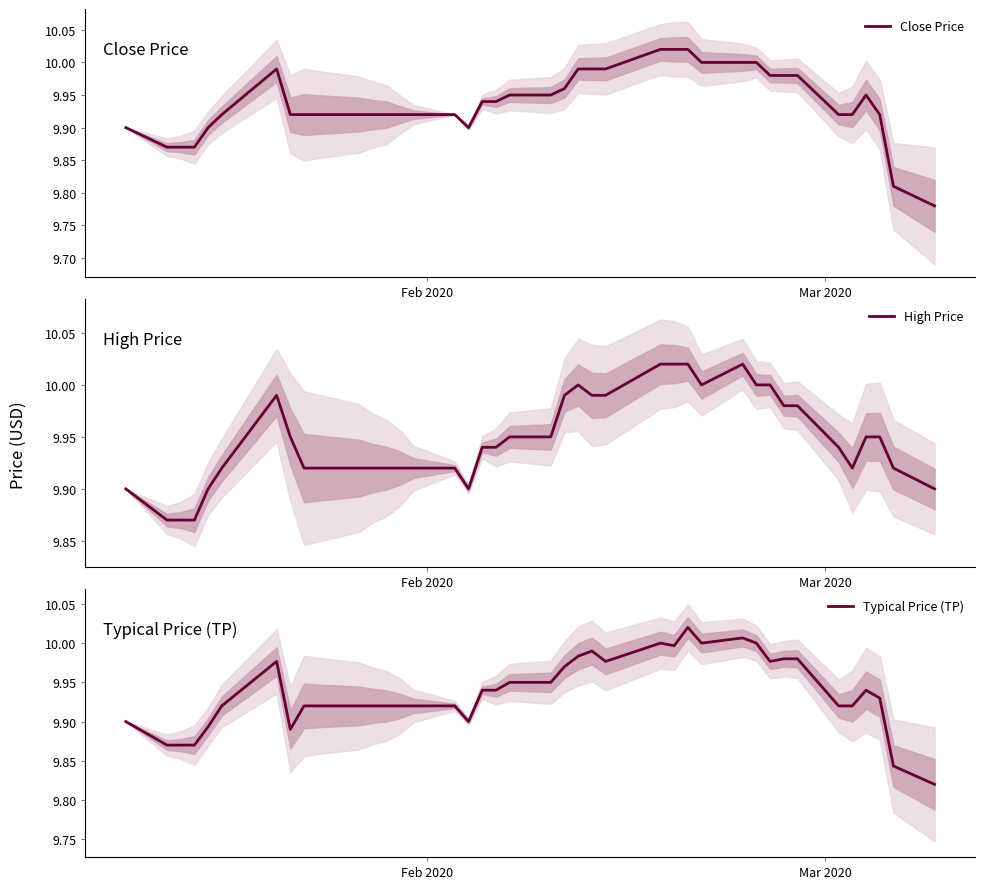

The value of Typical Price (TP) at 13 is 17.6. True or false?

False